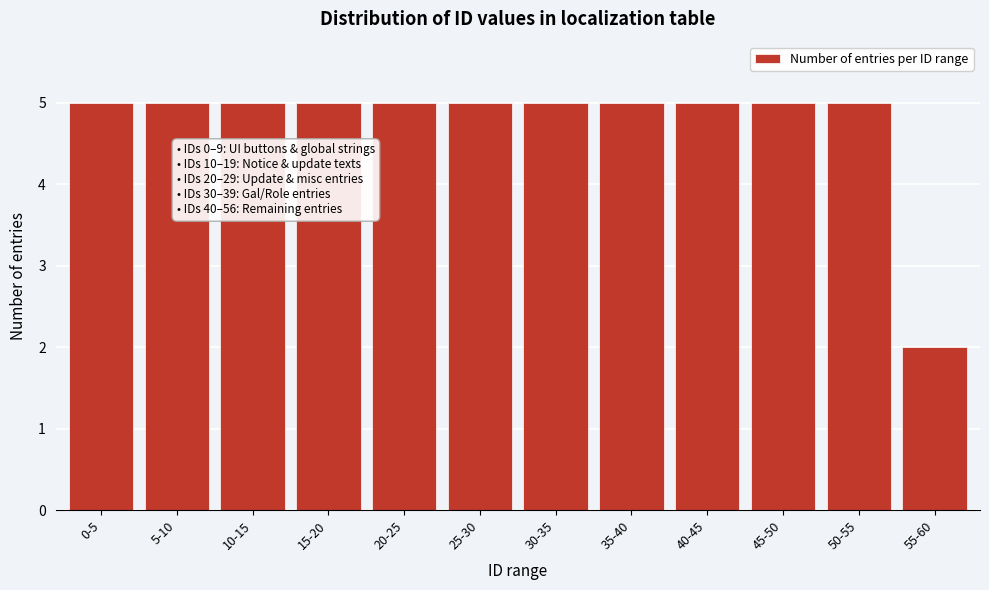

Reading left to right, what are all the values shown in this chart?

5	5	5	5	5	5	5	5	5	5	5	2